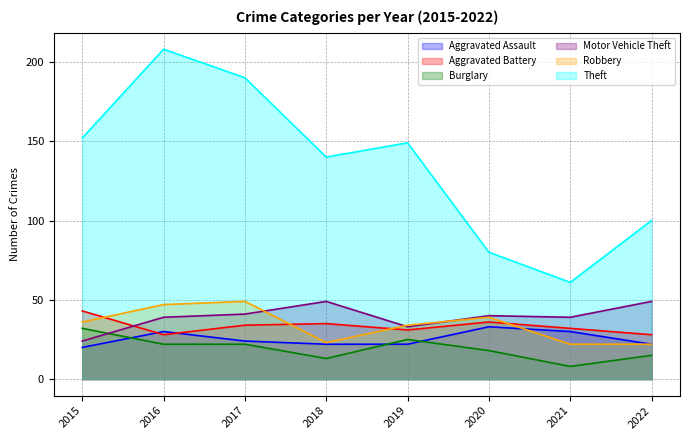

Rank the categories by Burglary value from highest to lowest.

2015, 2019, 2016, 2017, 2020, 2022, 2018, 2021